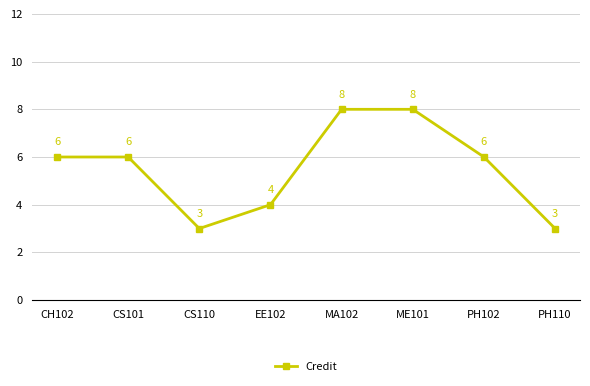

What value does the data have at ME101?

8